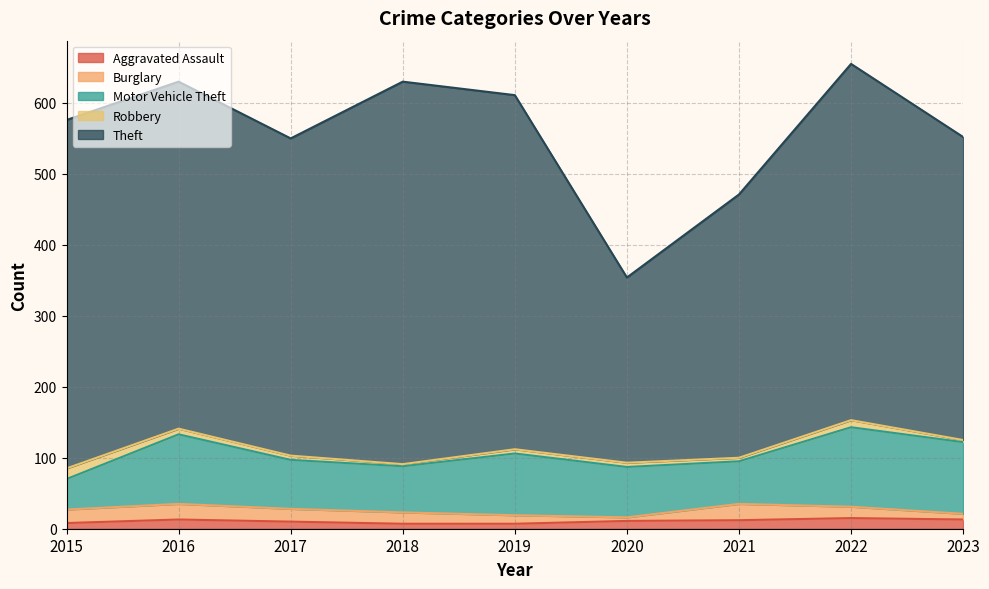

Which series changed the most between 2017 and 2023?

Motor Vehicle Theft